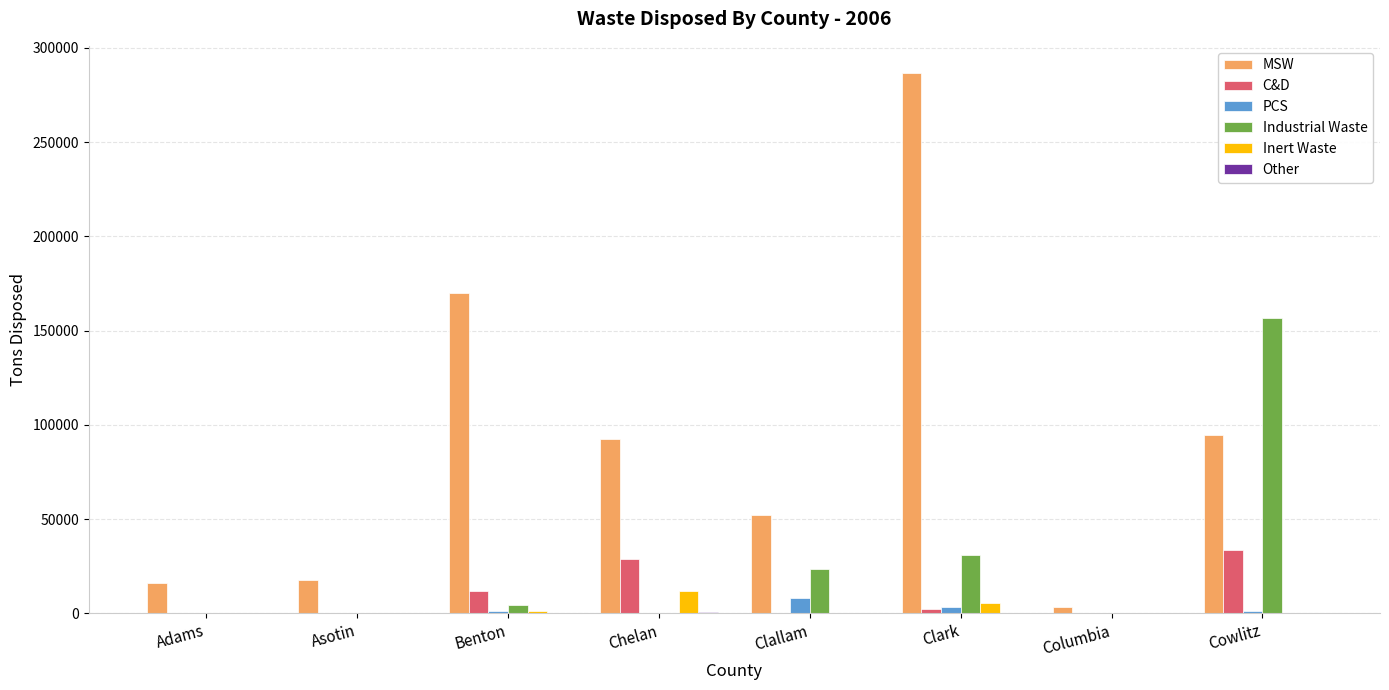

Which category has the highest value across all series?

Clark